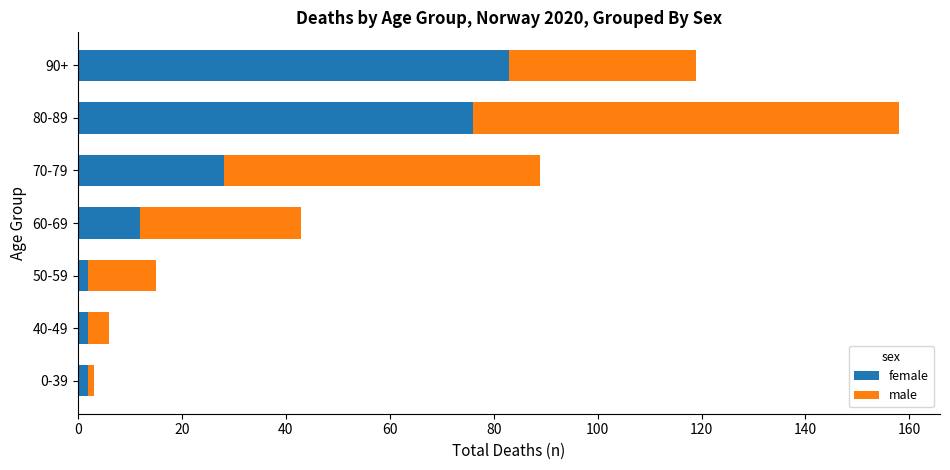

At which category is the sum across all series the highest?

80-89